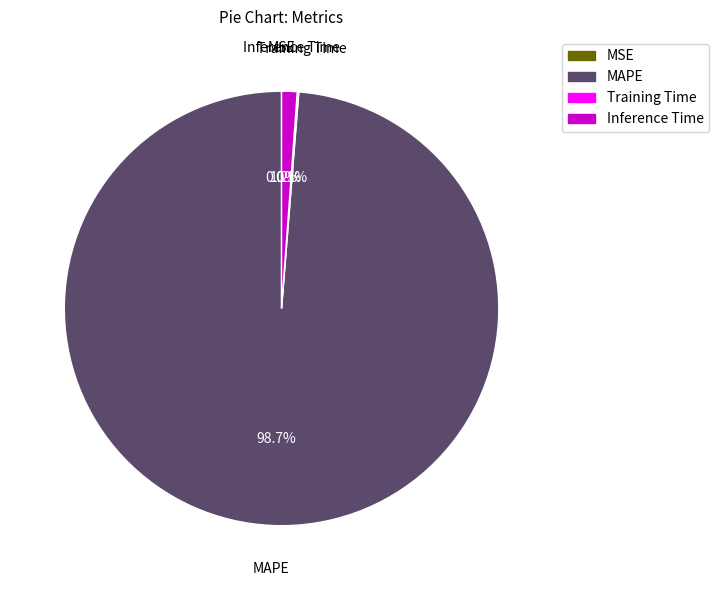

Is it true that Inference Time is 16% of the pie?

False